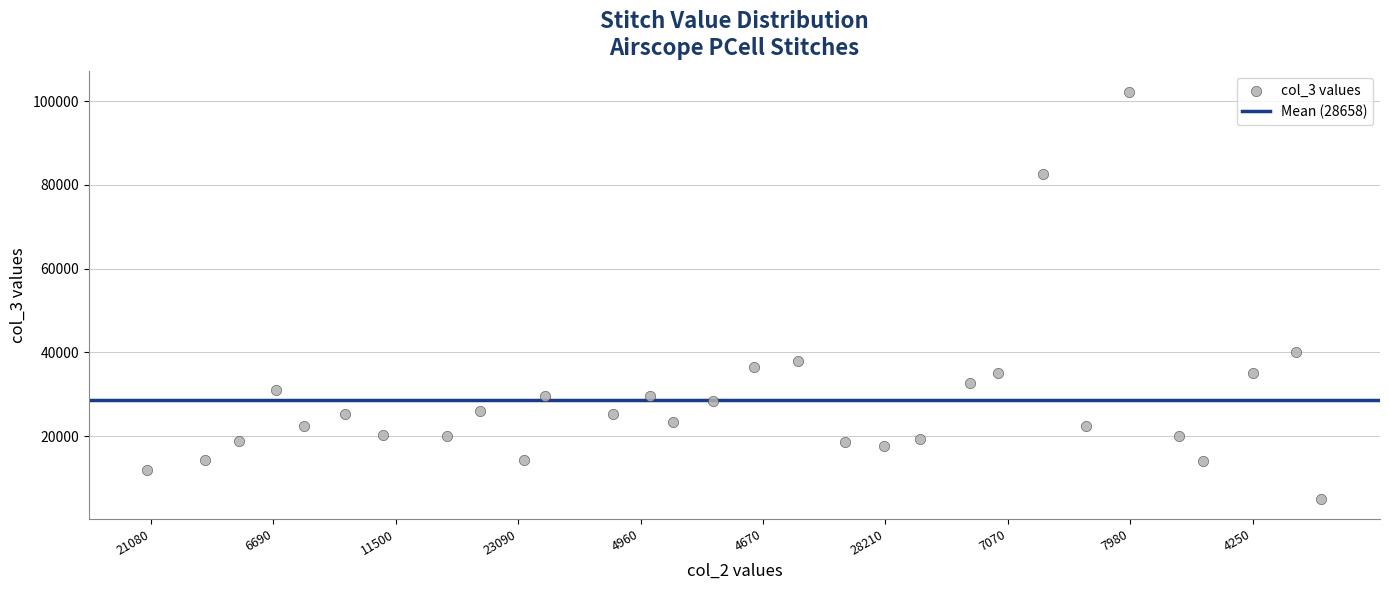

What Y value in the scatter plot is closest to 53685?

40060